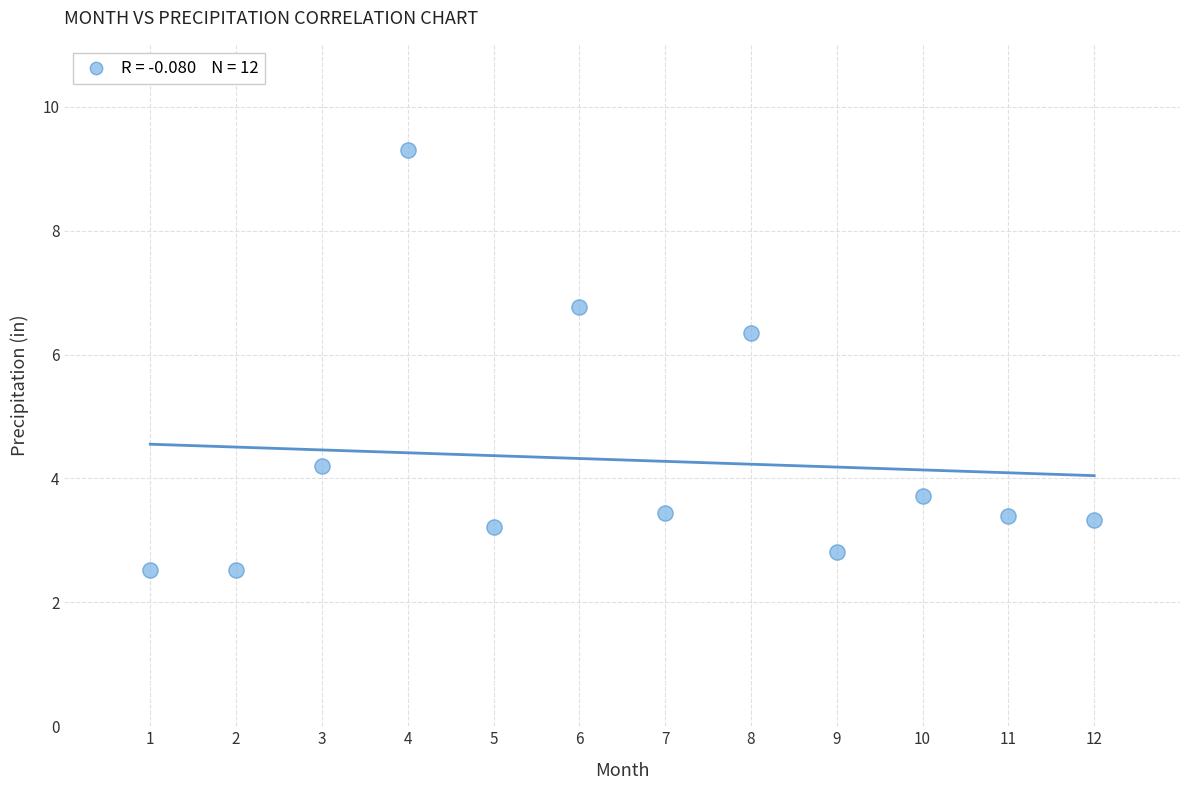

What is the average Y value?

4.3